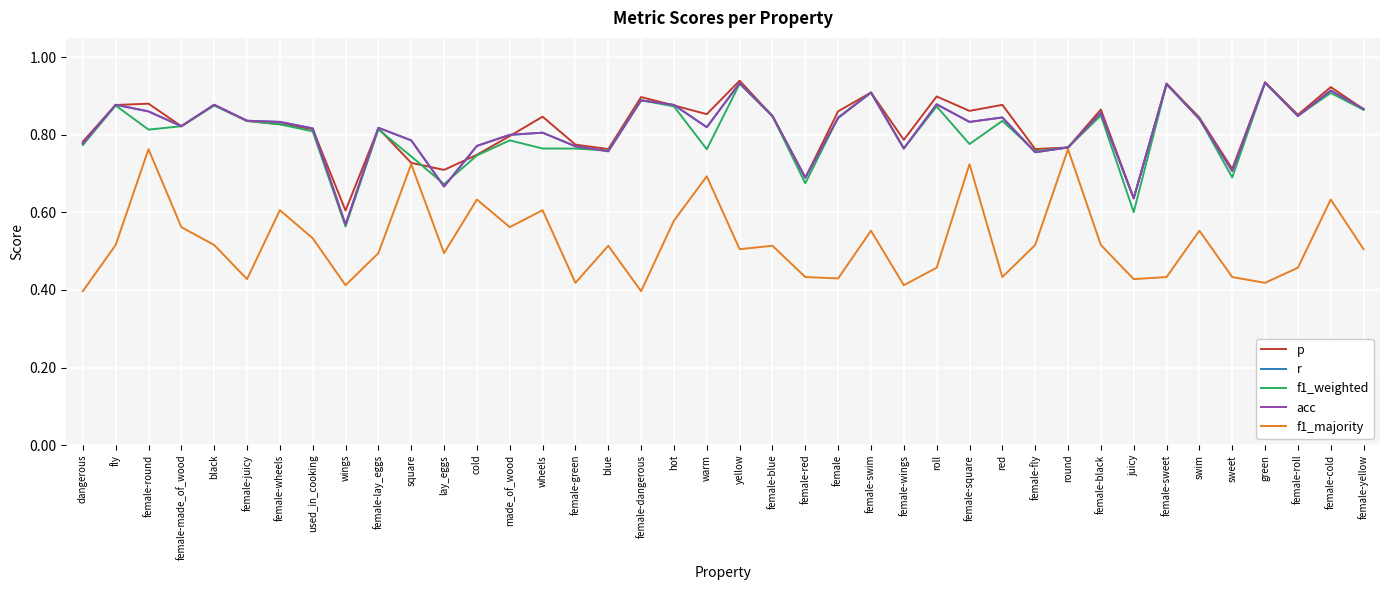

What is the difference between the f1_weighted values at round and female-blue?

0.1